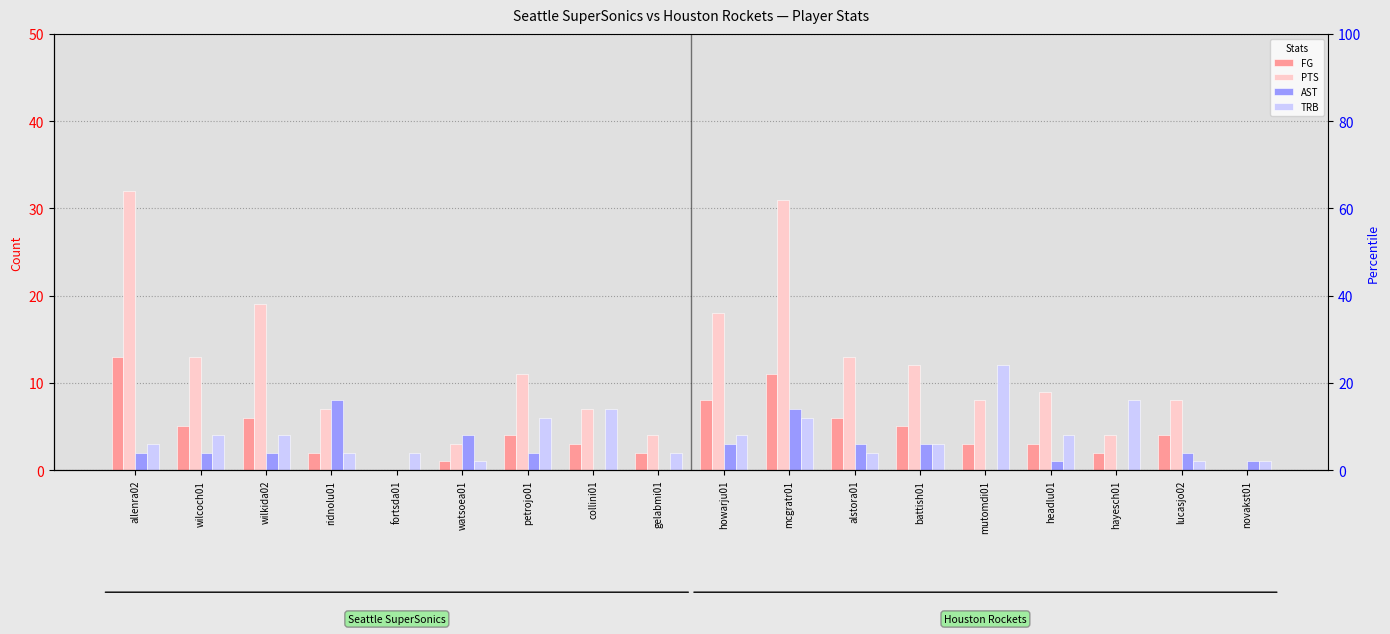

What is the value of the TRB bar at the 14th from the left?

12